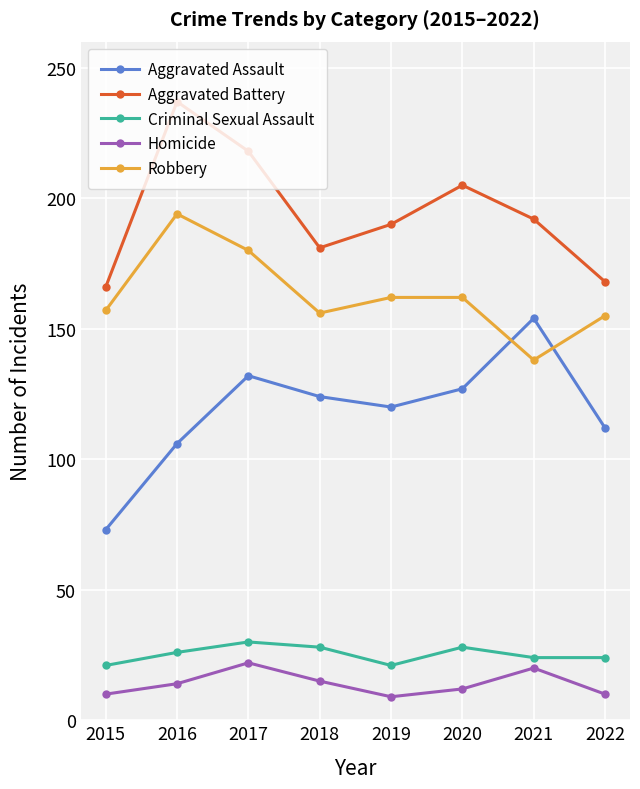

True or false: Aggravated Battery and Robbery cross at least once.

False